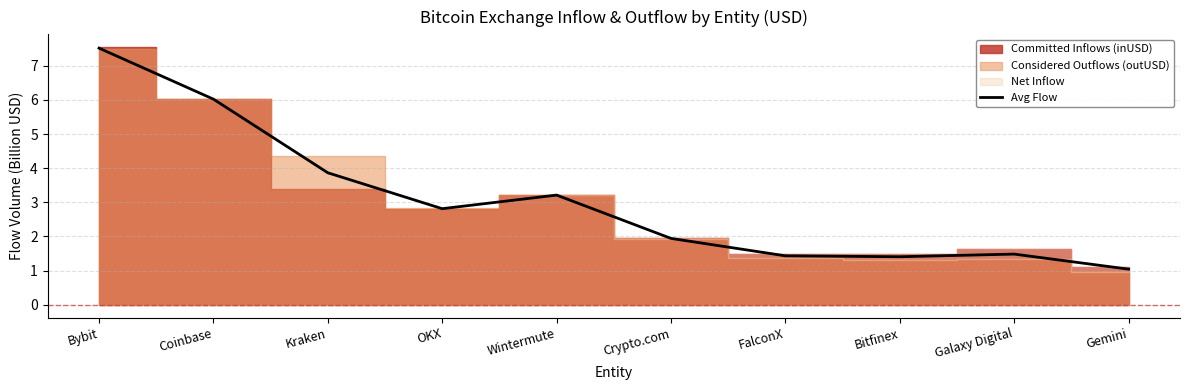

Approximately how many times larger is the value at FalconX compared to Wintermute?

0.4